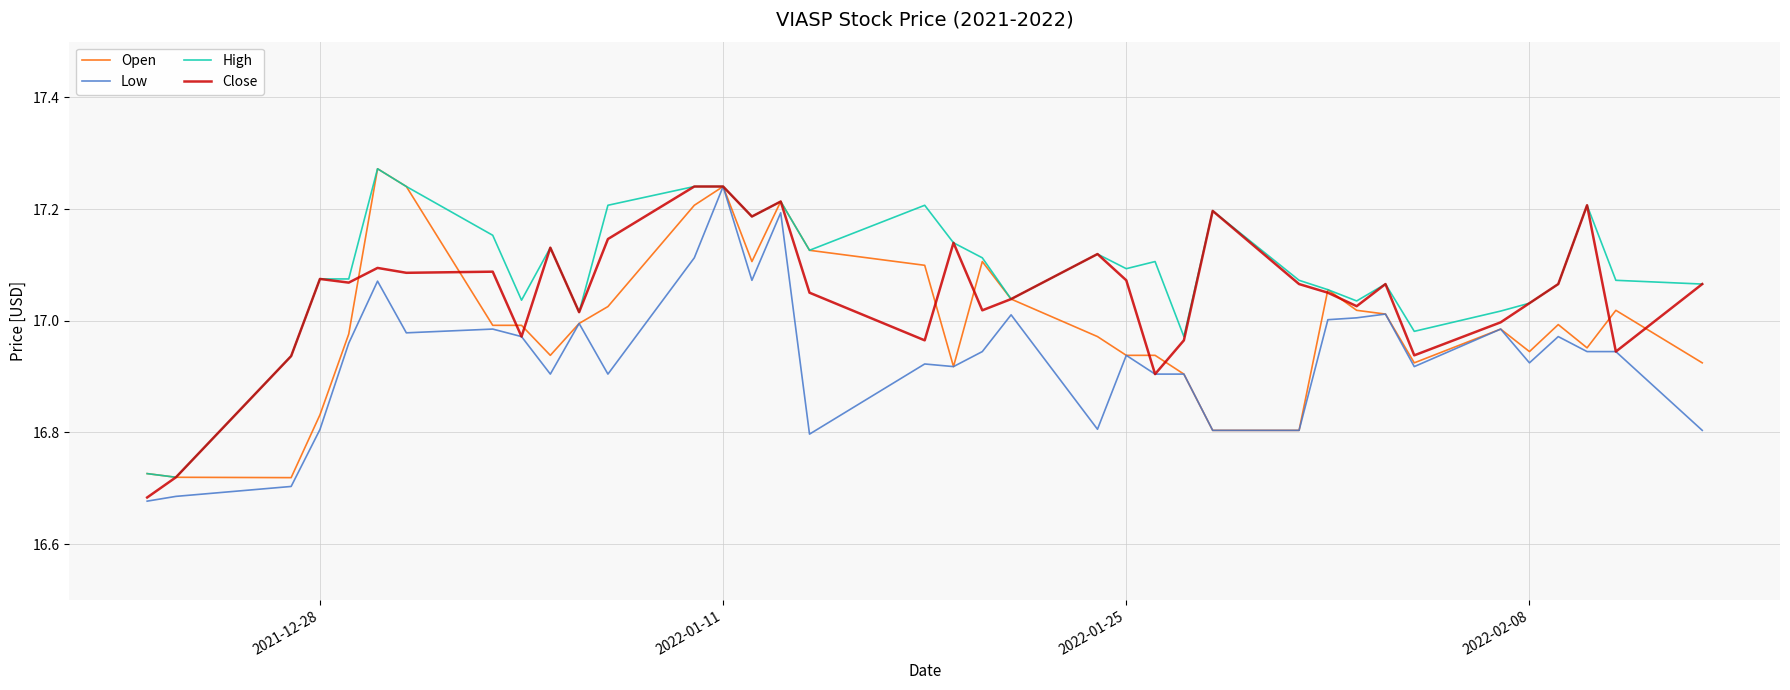

List the series in order of their overall mean, highest first.

High, Close, Open, Low